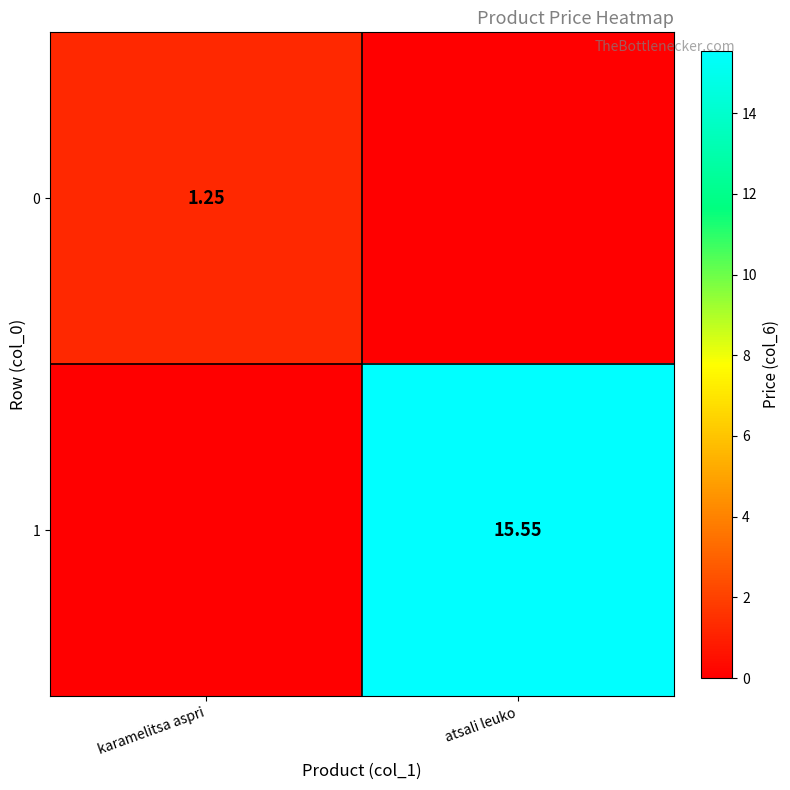

What is the total value across all series at karamelitsa aspri?

1.2